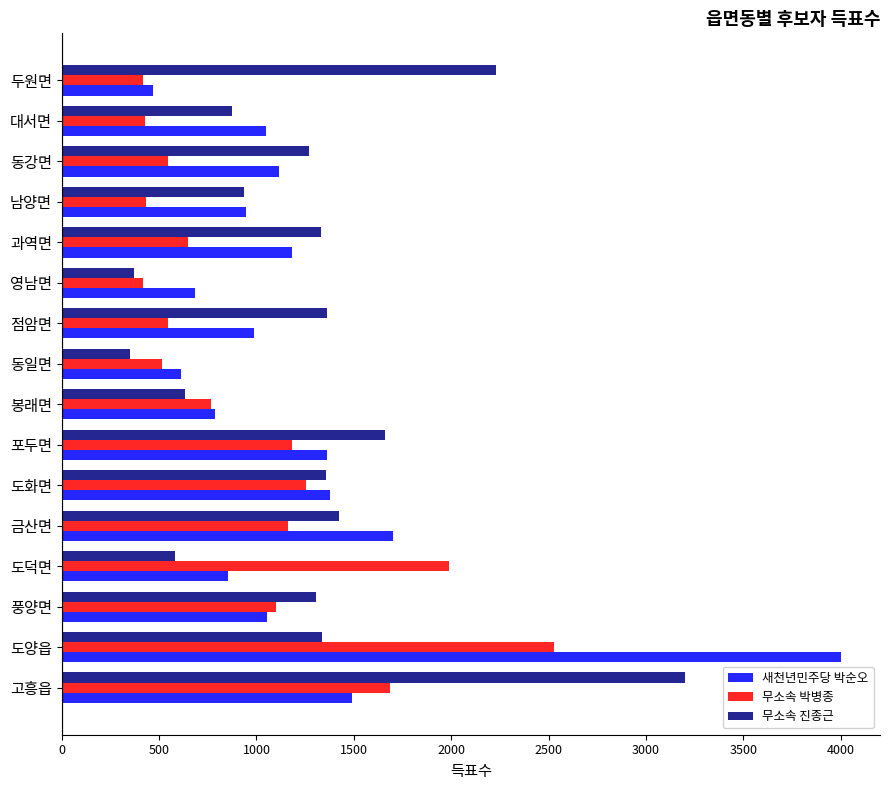

Where is 새천년민주당 박순오 nearest to the value 2234?

금산면